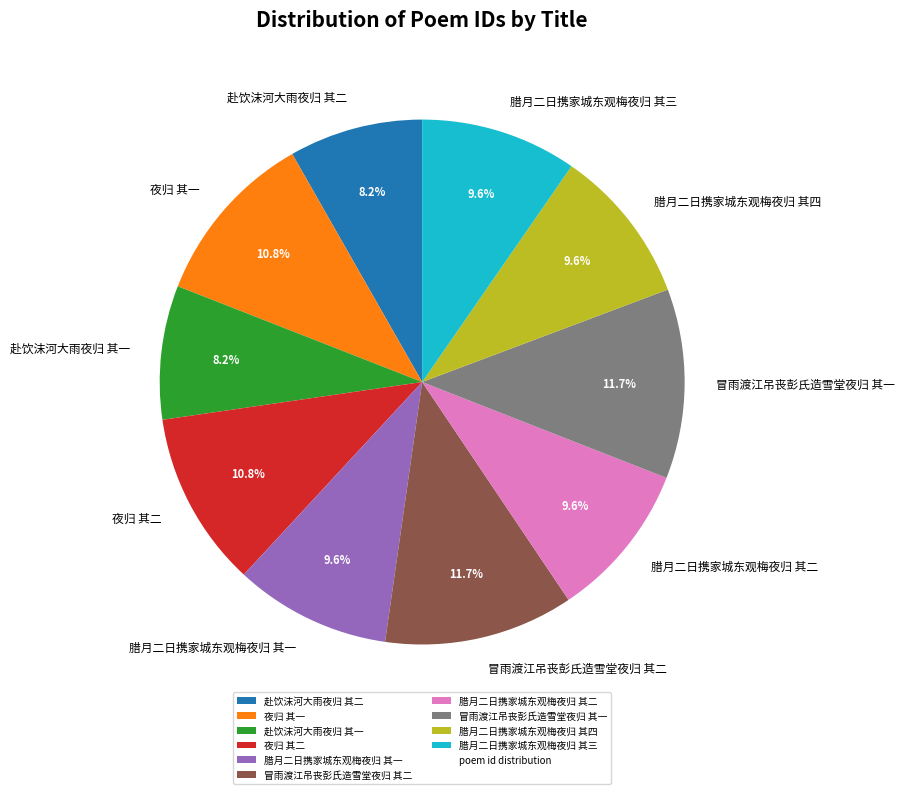

To the nearest percent, what is the average slice percentage?

10%